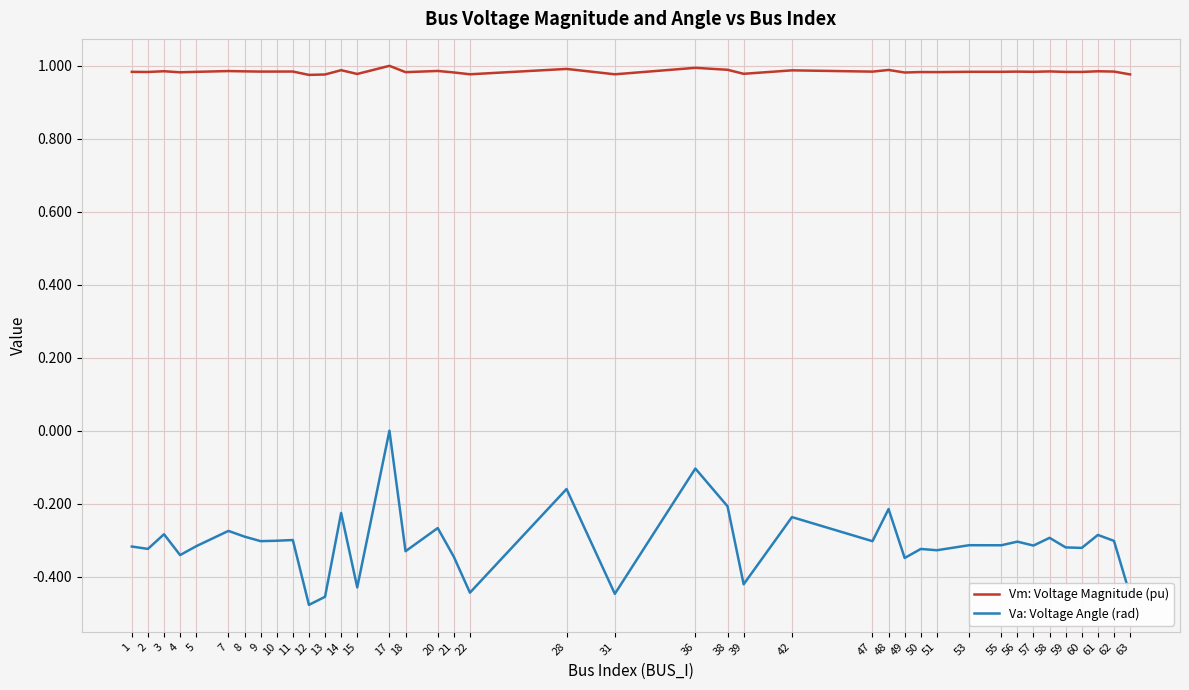

Which label corresponds to the smallest value in the chart?

12